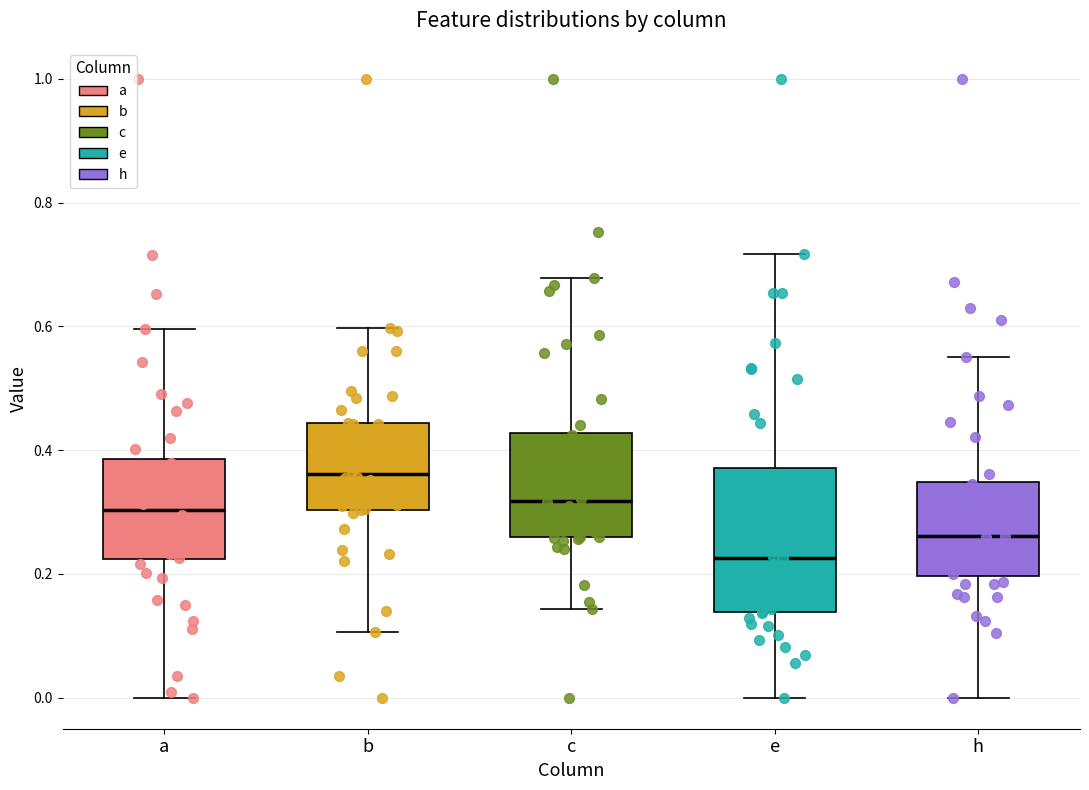

Where does the median line of the box for e sit on the y-axis? The values are not printed on the chart, so give them approximately, as read against the axis.

0.22